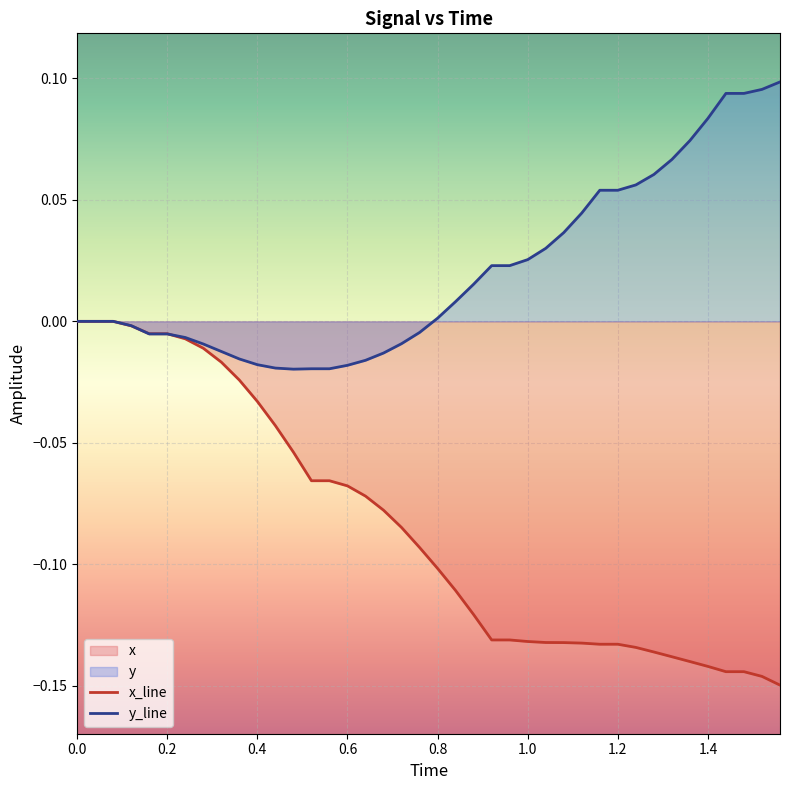

Reading right to left, extract all data points from this chart.

x: -0.1	-0.1	-0.1	-0.1	-0.1	-0.1	-0.1	-0.1	-0.1	-0.1	-0.1	-0.1	-0.1	-0.1	-0.1	-0.1	-0.1	-0.1	-0.1	-0.1	-0.1	-0.1	-0.1	-0.1	-0.1	-0.1	-0.1	-0.1	-0.0	-0.0	-0.0	-0.0	-0.0	-0.0	-0.0	-0.0	-0.0	0.0	0.0	0.0
y: 0.1	0.1	0.1	0.1	0.1	0.1	0.1	0.1	0.1	0.1	0.1	0.0	0.0	0.0	0.0	0.0	0.0	0.0	0.0	0.0	-0.0	-0.0	-0.0	-0.0	-0.0	-0.0	-0.0	-0.0	-0.0	-0.0	-0.0	-0.0	-0.0	-0.0	-0.0	-0.0	-0.0	0.0	0.0	0.0